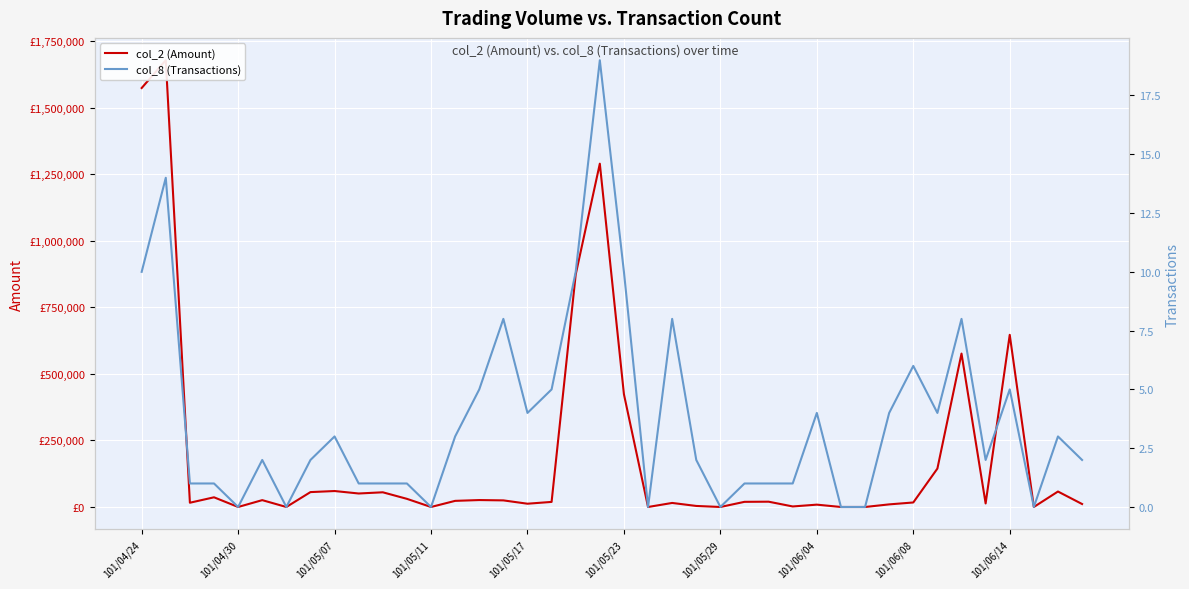

The col_8 (Transactions) series shows 8 at 22. True or false?

True